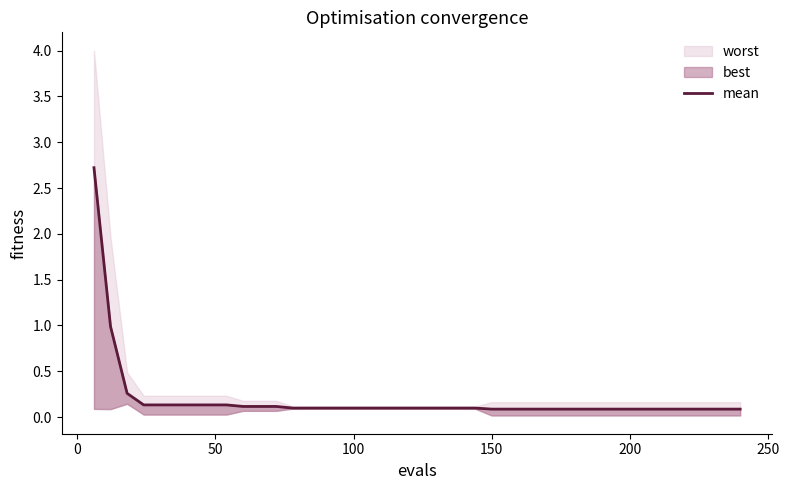

True or false: there are more than 0 points higher than both neighbors.

False